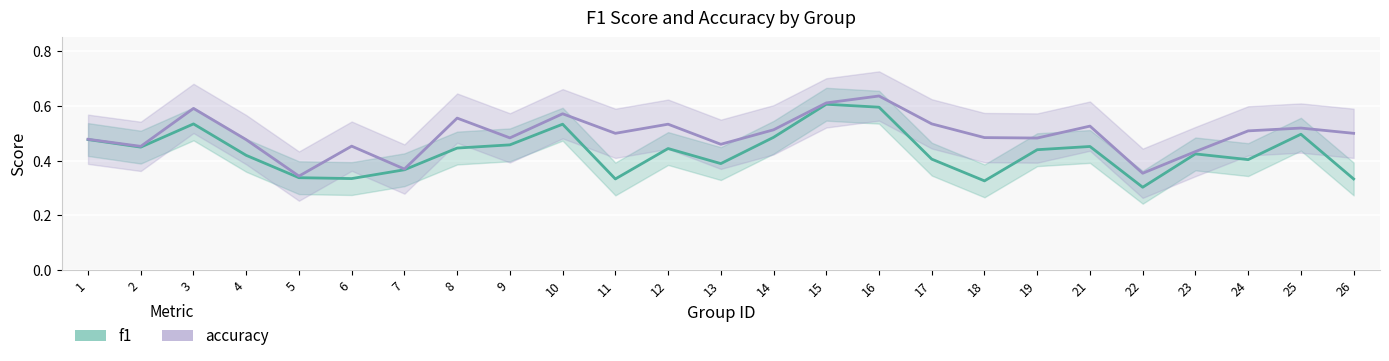

Reading right to left, extract all data points from this chart.

f1: 26=0.3	25=0.5	24=0.4	23=0.4	22=0.3	21=0.5	19=0.4	18=0.3	17=0.4	16=0.6	15=0.6	14=0.5	13=0.4	12=0.4	11=0.3	10=0.5	9=0.5	8=0.4	7=0.4	6=0.3	5=0.3	4=0.4	3=0.5	2=0.4	1=0.5
accuracy: 26=0.5	25=0.5	24=0.5	23=0.4	22=0.4	21=0.5	19=0.5	18=0.5	17=0.5	16=0.6	15=0.6	14=0.5	13=0.5	12=0.5	11=0.5	10=0.6	9=0.5	8=0.6	7=0.4	6=0.5	5=0.3	4=0.5	3=0.6	2=0.5	1=0.5